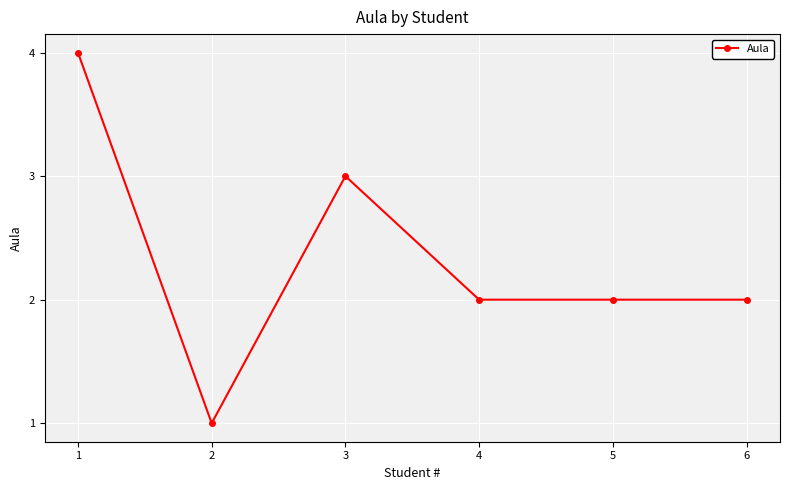

What is the approximate value at 2?

1